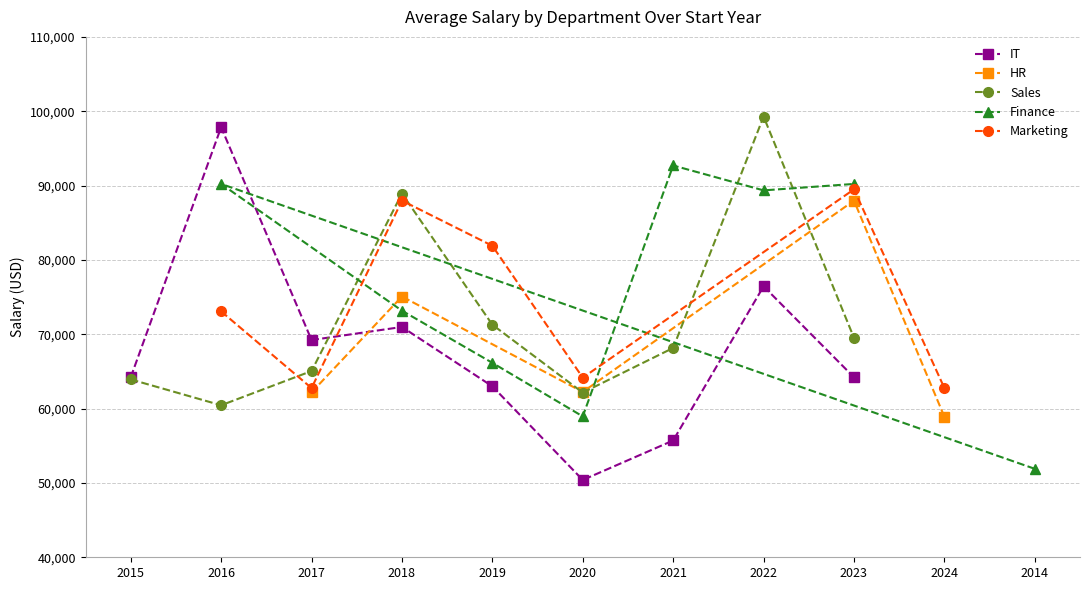

Is it true that IT equals 113653 at 2023?

False